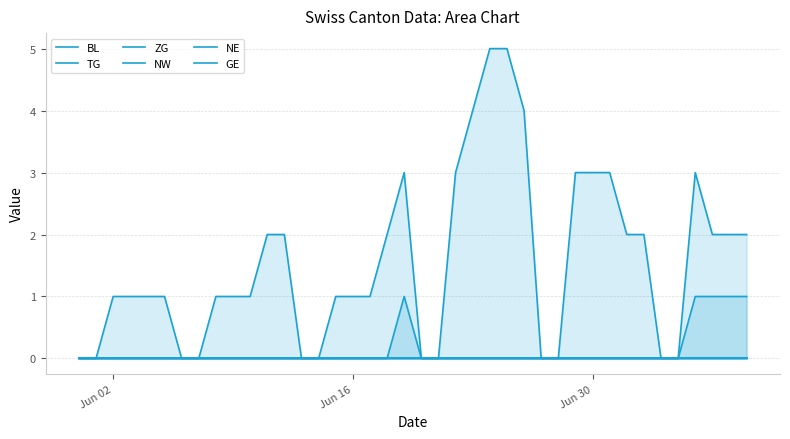

True or false: BL and NW cross at least once.

False